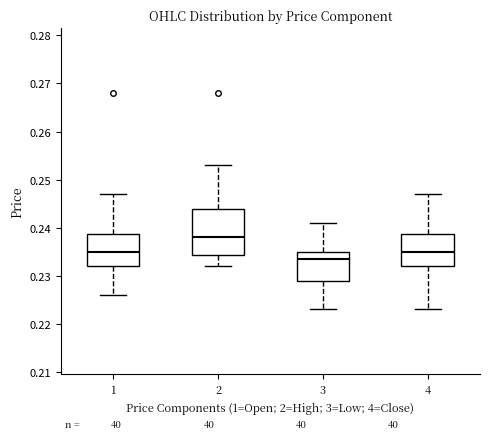

Which box has the lowest median line?

3